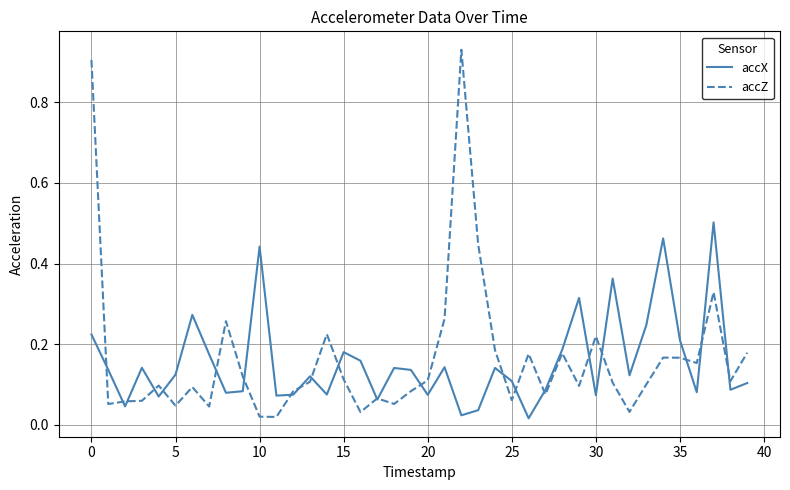

At how many categories does at least one series exceed 0?

40